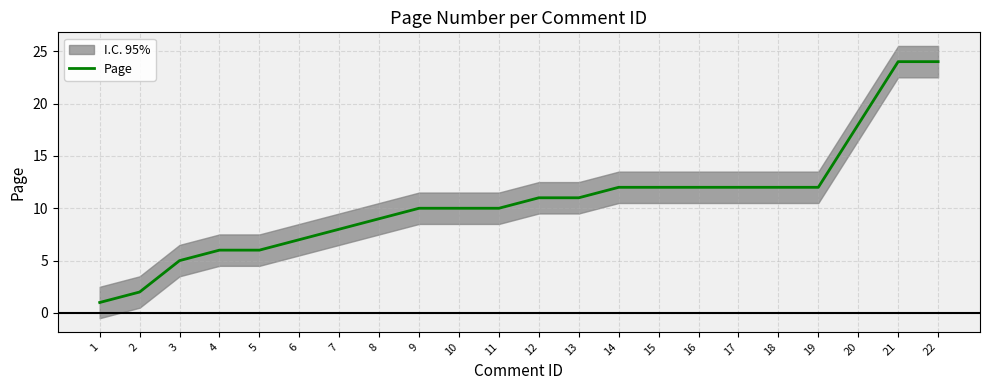

What is the smallest value displayed?

1